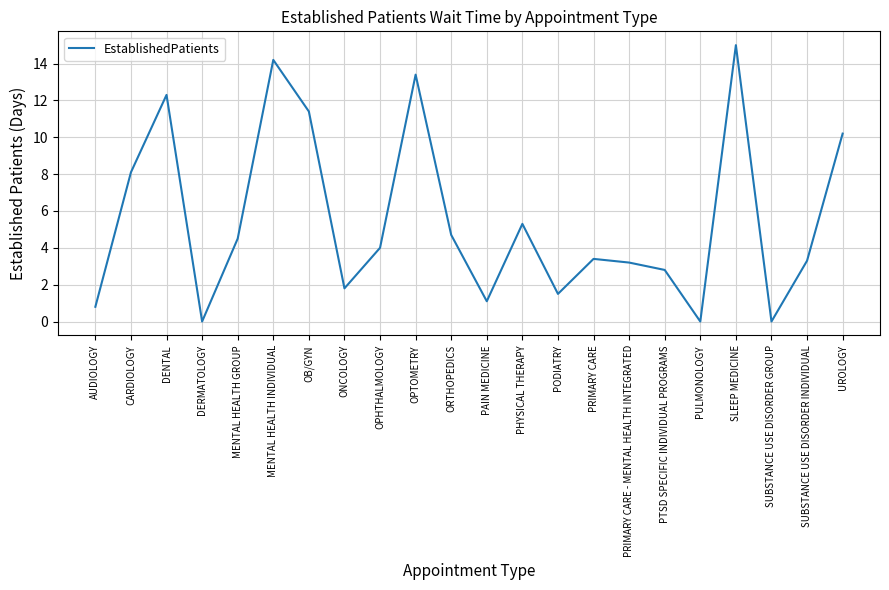

True or false: the data shows 3.2 at PRIMARY CARE - MENTAL HEALTH INTEGRATED.

True